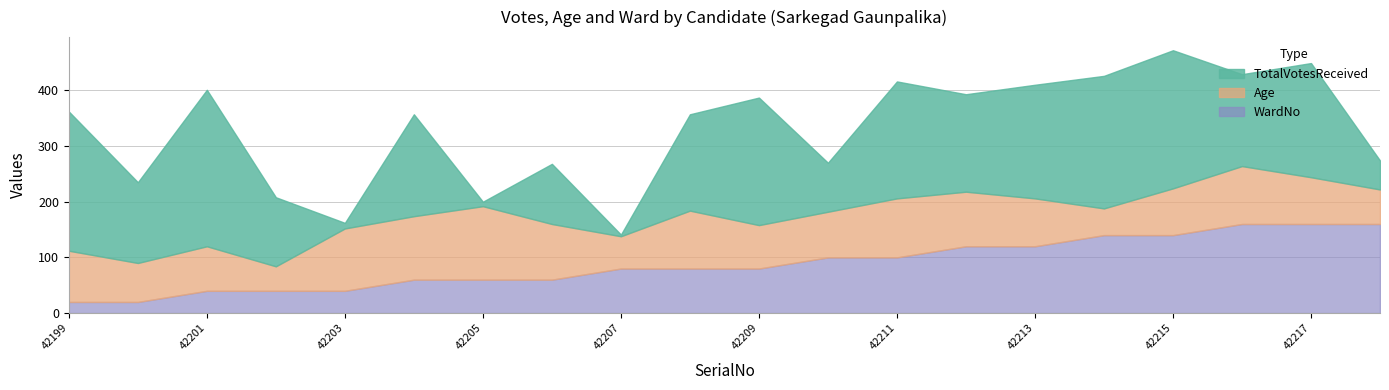

What is the difference between the second highest and second lowest values in the WardNo series?

7